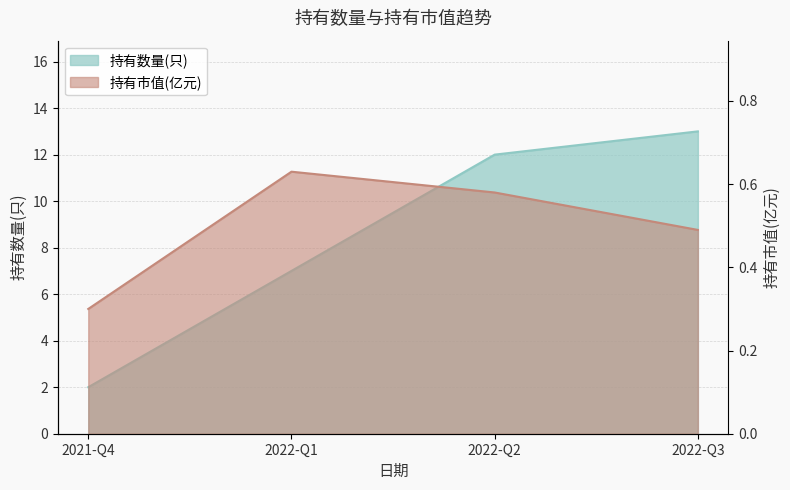

Which category has the lowest value in the 持有市值(亿元) series?

2021-Q4